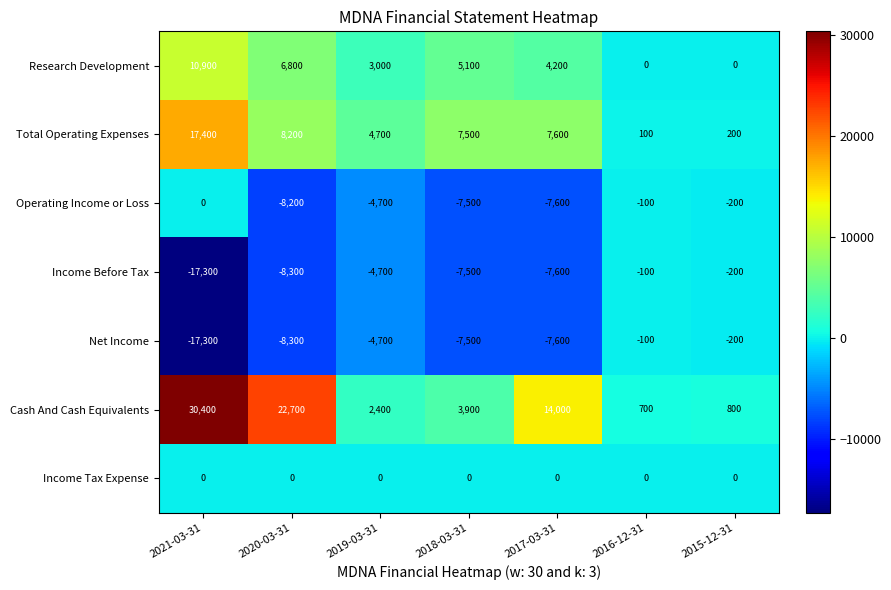

At which category is the sum across all series the highest?

2021-03-31